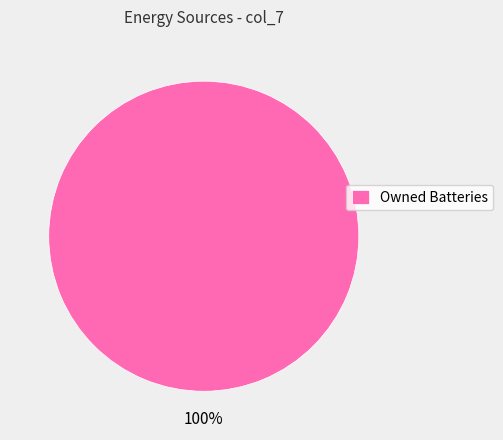

Count the number of slices in the pie.

1